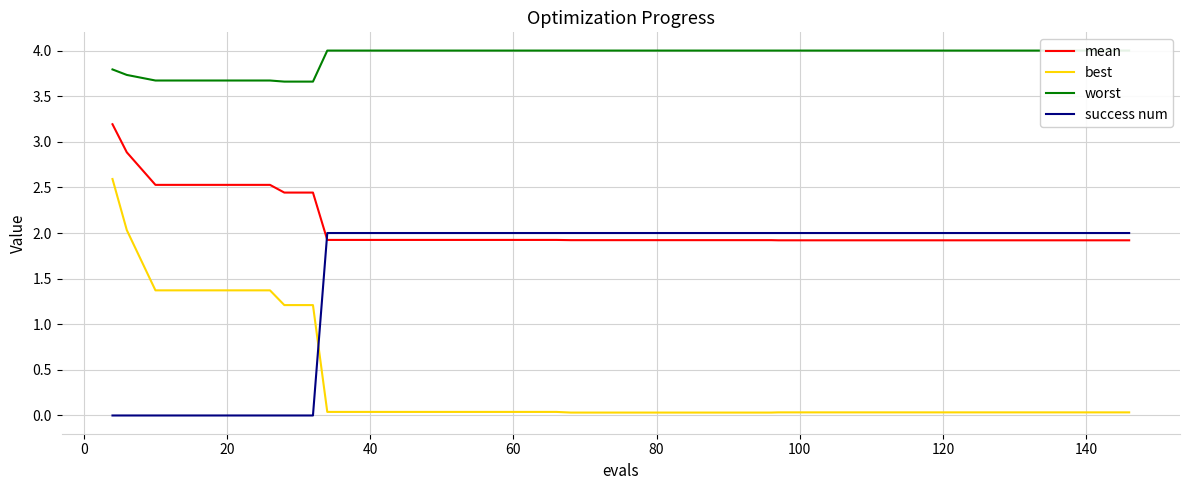

How many times do success num and mean cross each other?

1